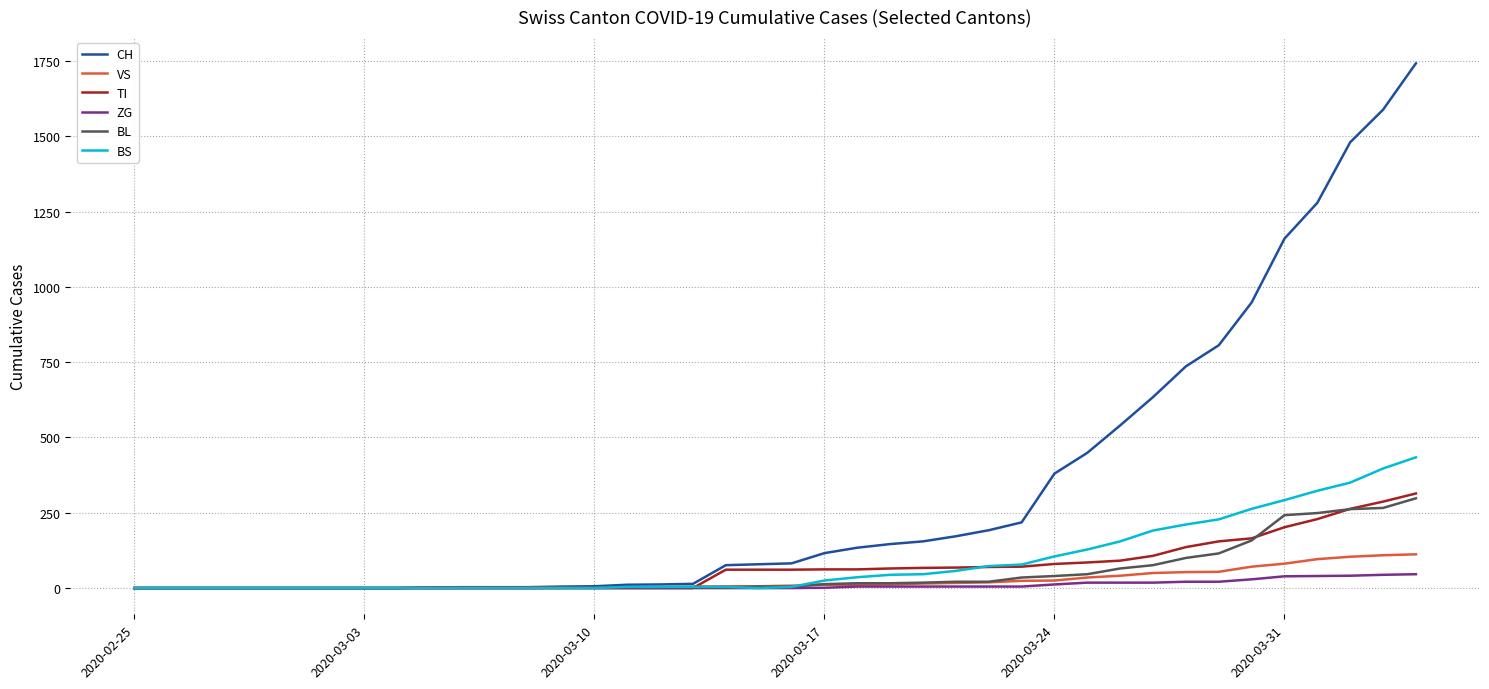

Which series has the largest total across all categories?

CH